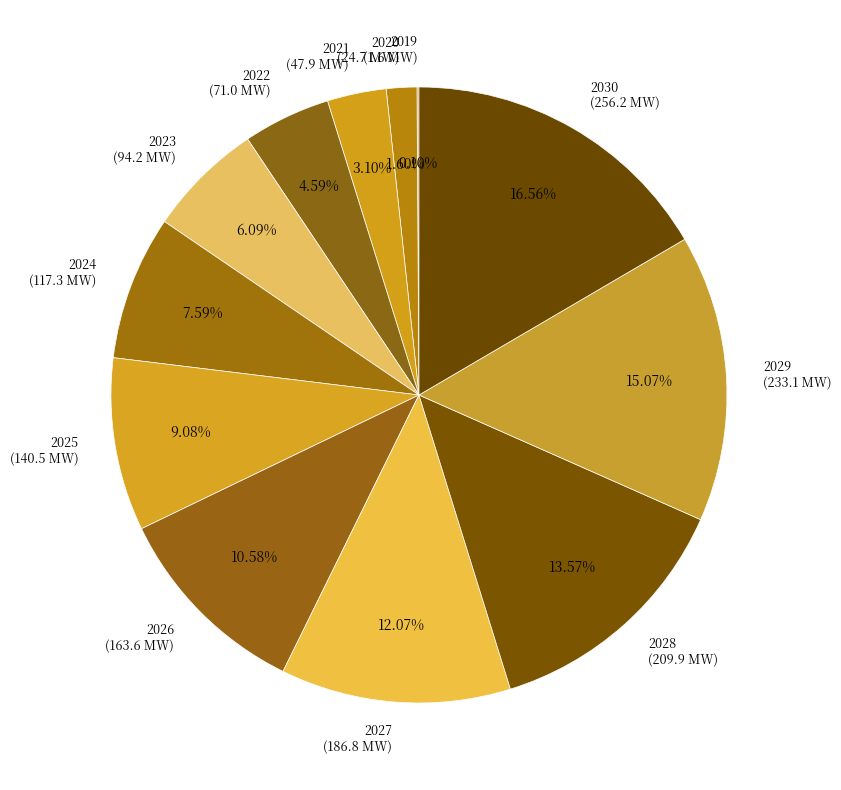

Is it true that 2028 is 1% of the pie?

False